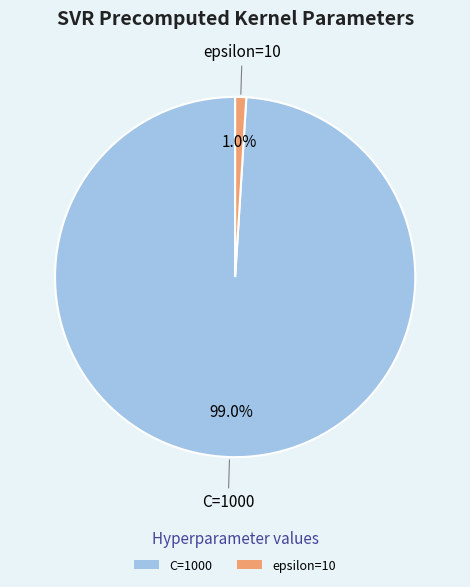

Do C=1000 and epsilon=10 together represent more than half of the pie?

Yes